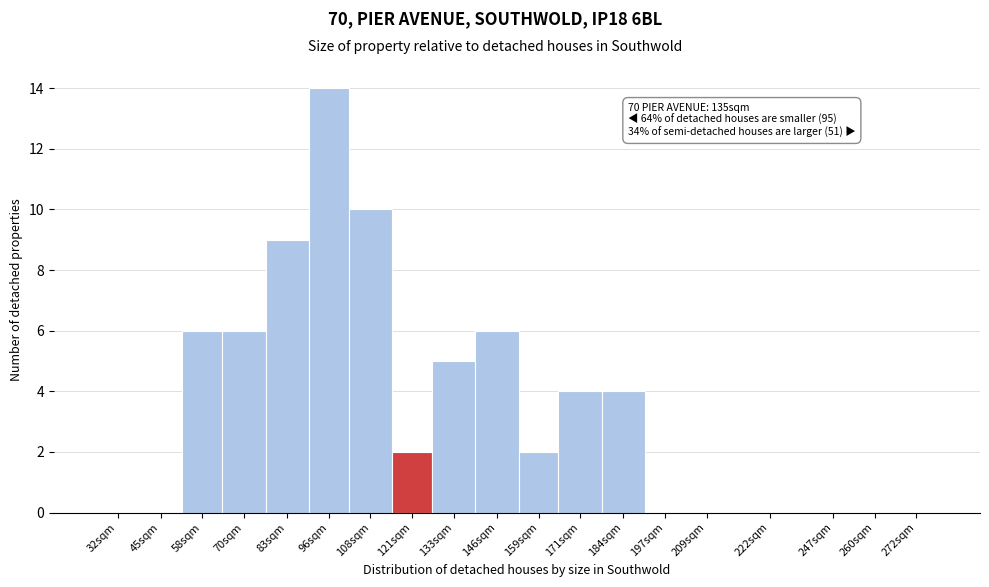

Reading left to right, transcribe all the data shown in this chart.

32sqm=0	45sqm=0	58sqm=6	70sqm=6	83sqm=9	96sqm=14	108sqm=10	121sqm=2	133sqm=5	146sqm=6	159sqm=2	171sqm=4	184sqm=4	197sqm=0	209sqm=0	222sqm=0	247sqm=0	260sqm=0	272sqm=0